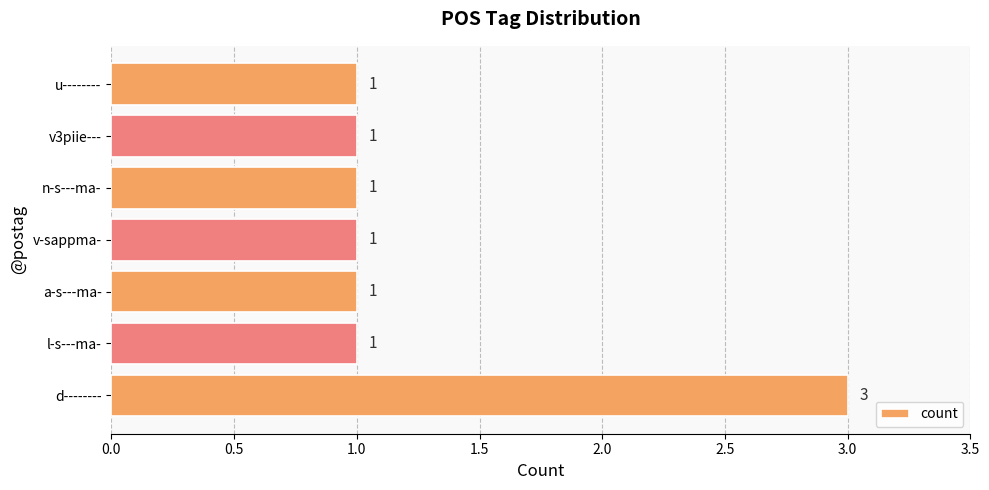

The value at v3piie--- is 2. True or false?

False